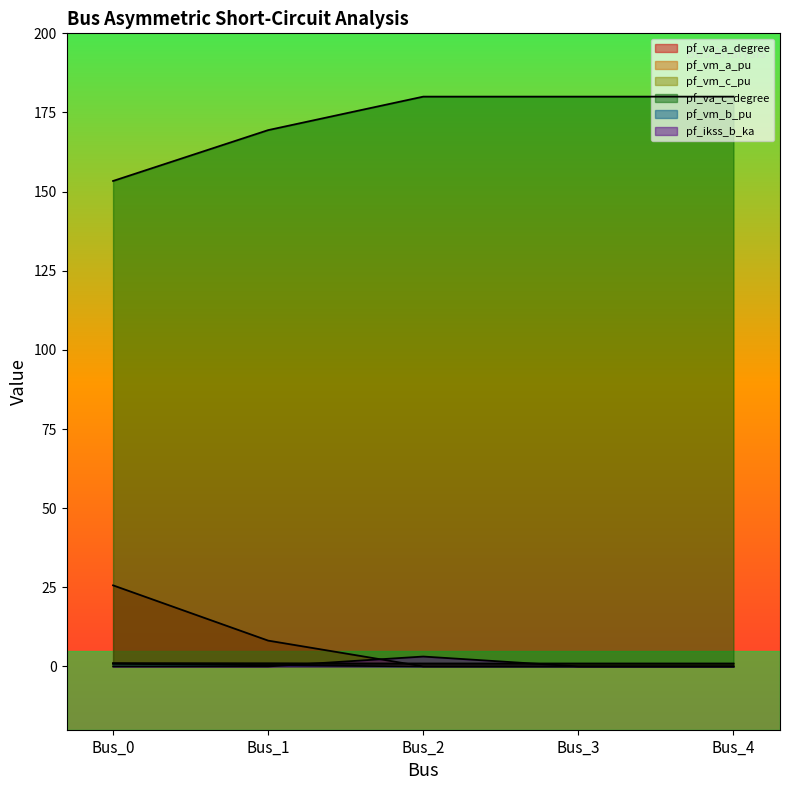

The value of pf_vm_b_pu at Bus_4 is 0.0. True or false?

True